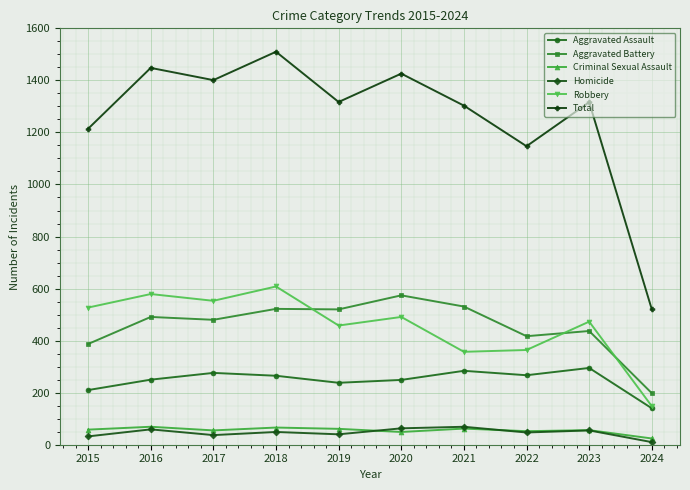

The Aggravated Assault series shows 284 at 2021. True or false?

True